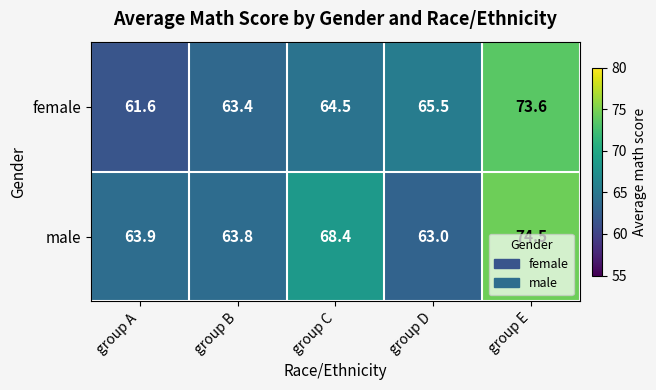

What is the difference between the female values at group A and group D?

3.9